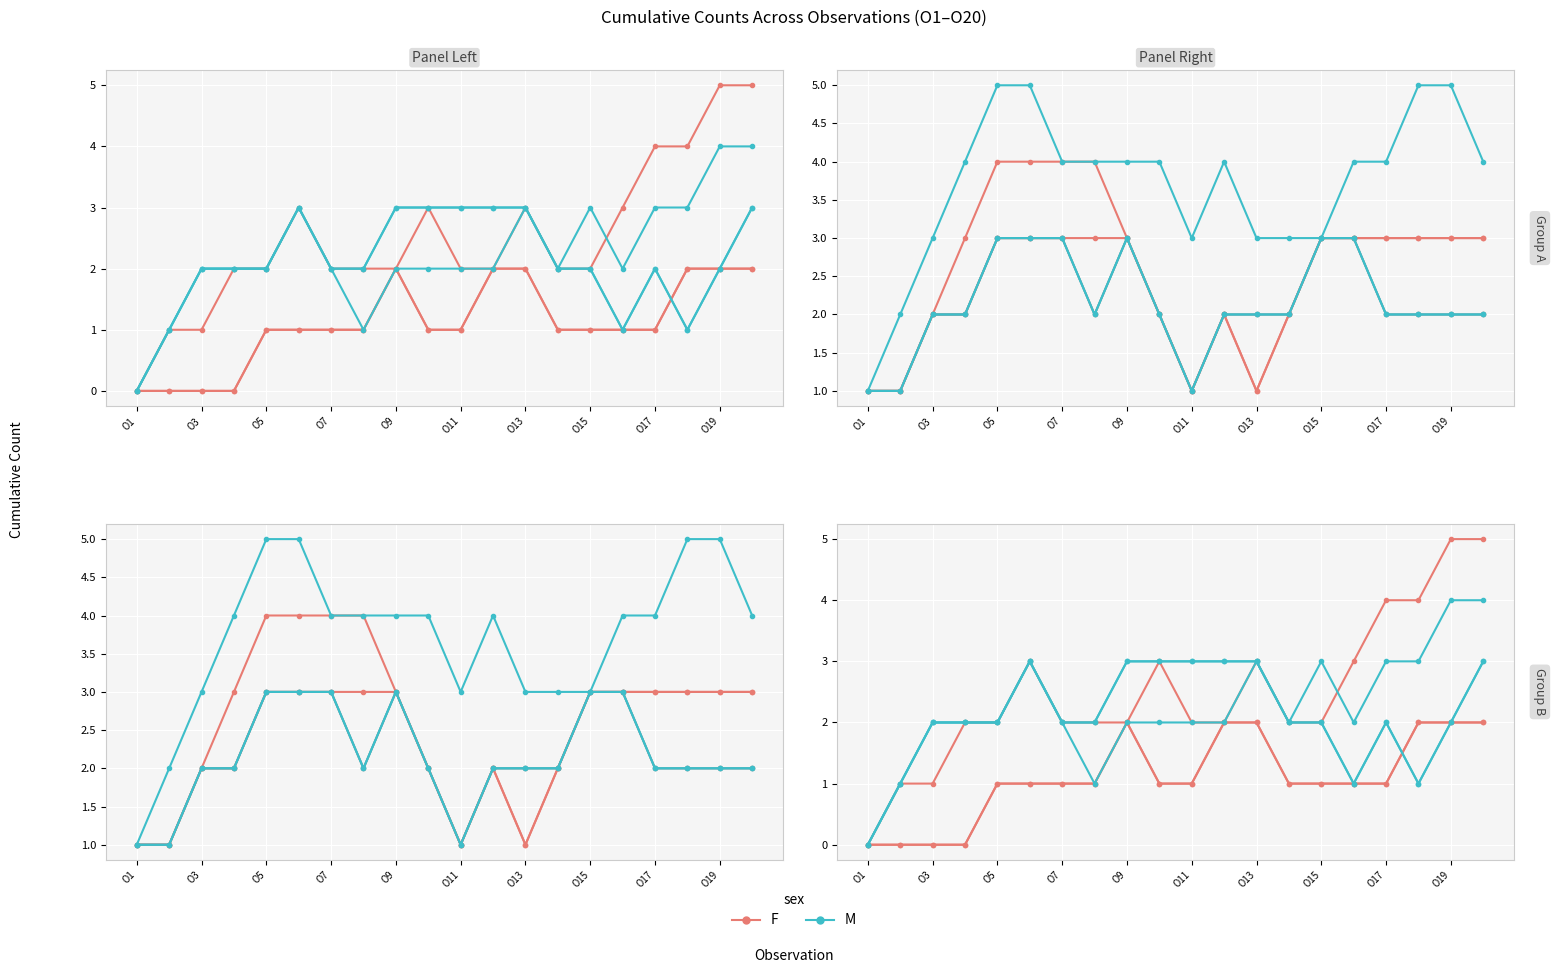

Which series has the largest total across all categories?

M